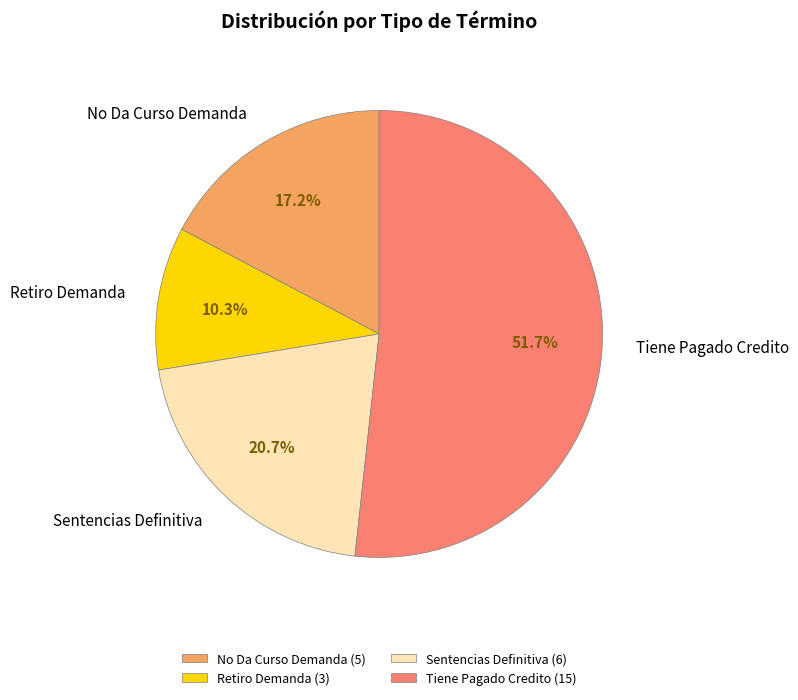

Is there any slice that represents more than half of the pie?

Yes